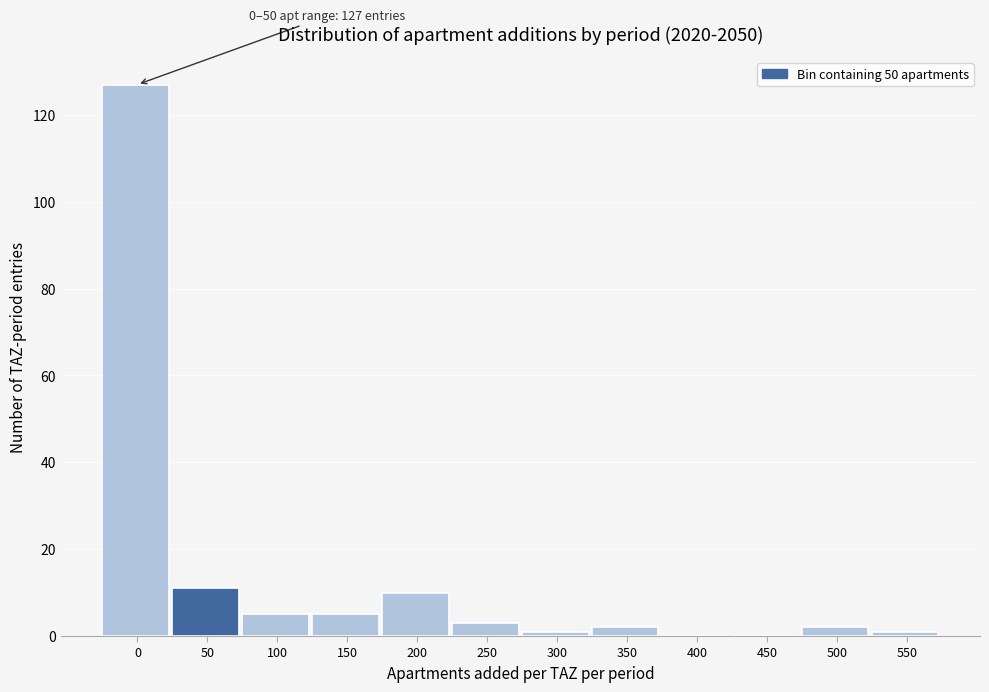

Reading left to right, transcribe all the data shown in this chart.

0=127	50=11	100=5	150=5	200=10	250=3	300=1	350=2	400=0	450=0	500=2	550=1